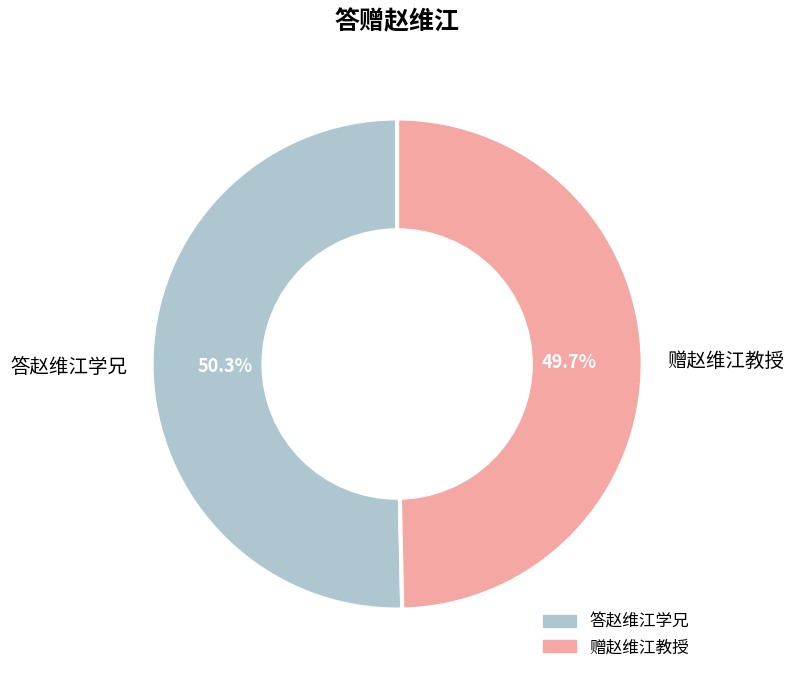

Count the number of slices in the pie.

2